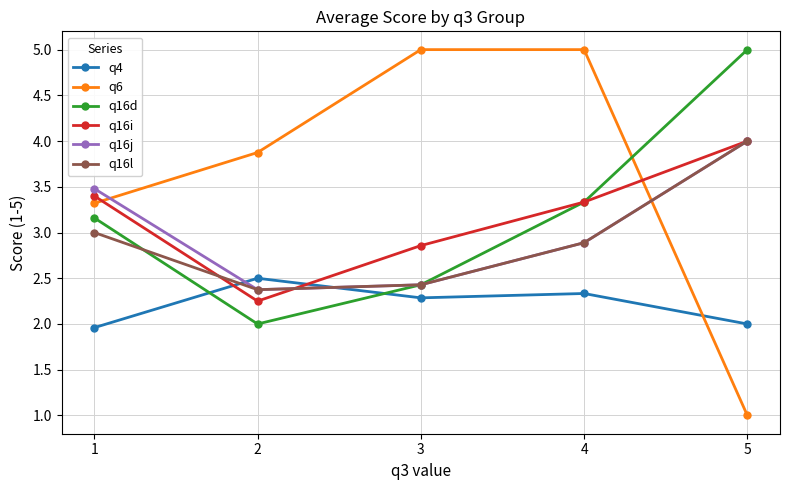

Which label corresponds to the smallest value in the chart?

5